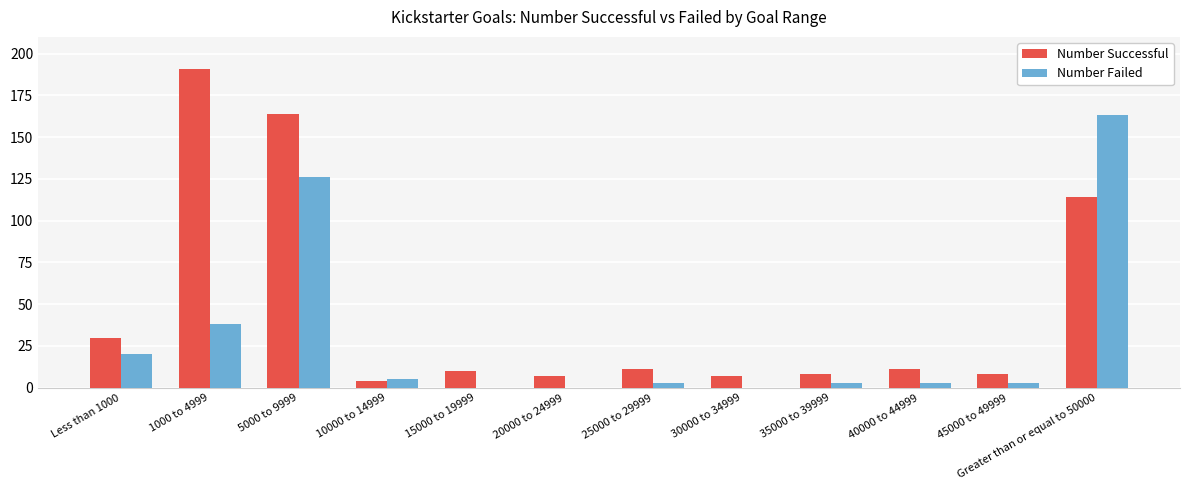

At which category is the sum across all series the highest?

5000 to 9999